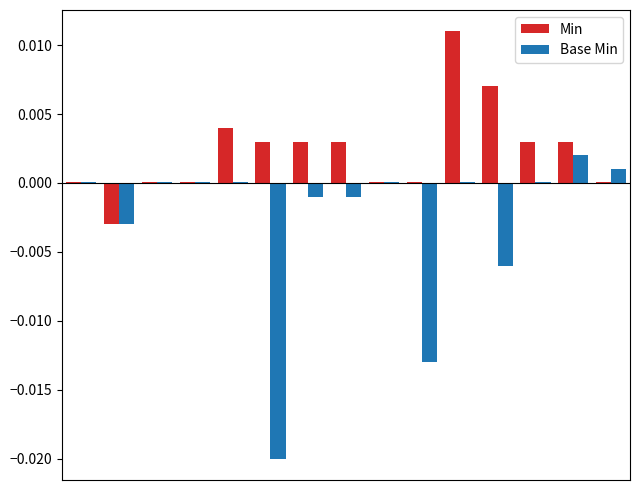

Which series has the largest total across all categories?

Min